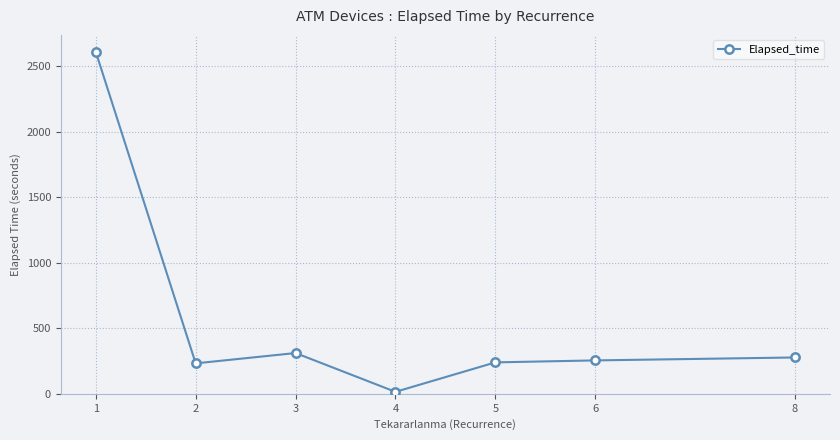

What is the approximate value at 2?

232.5